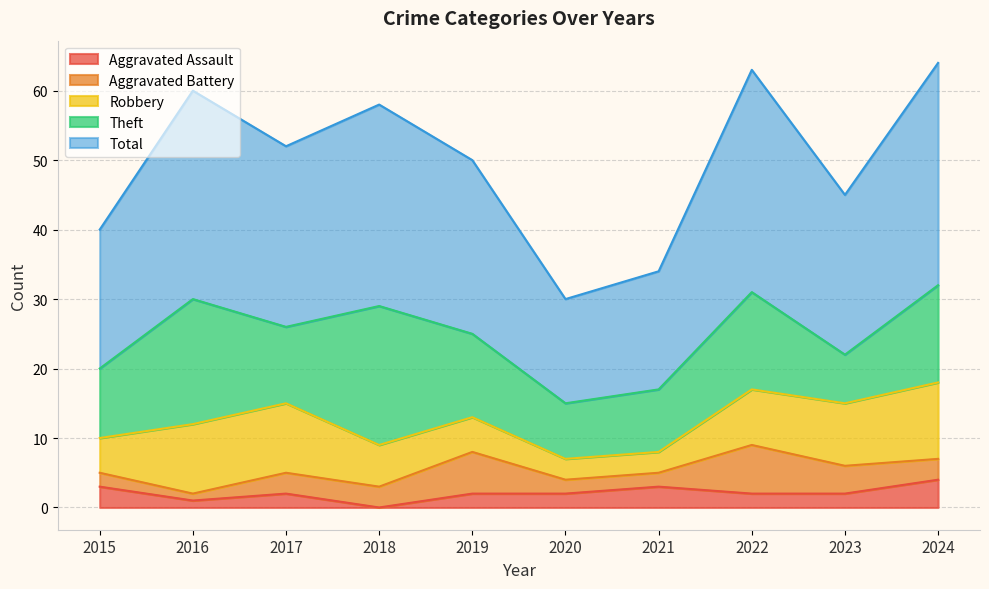

How many data points does each series have?

10